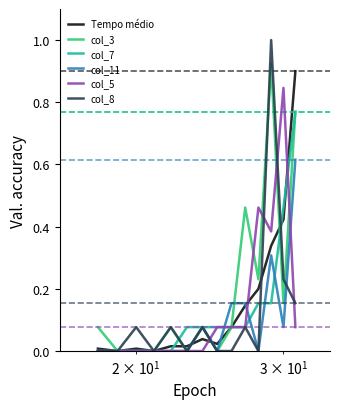

Is this an area chart (filled region under the line)?

No